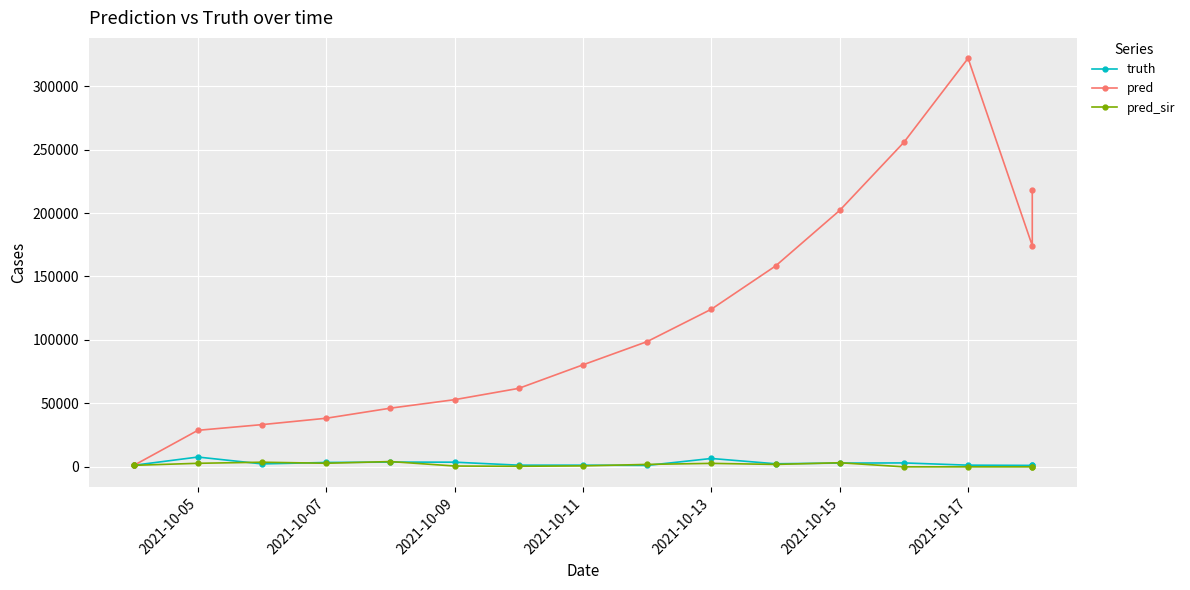

True or false: pred has more than 1 interior local peaks.

False